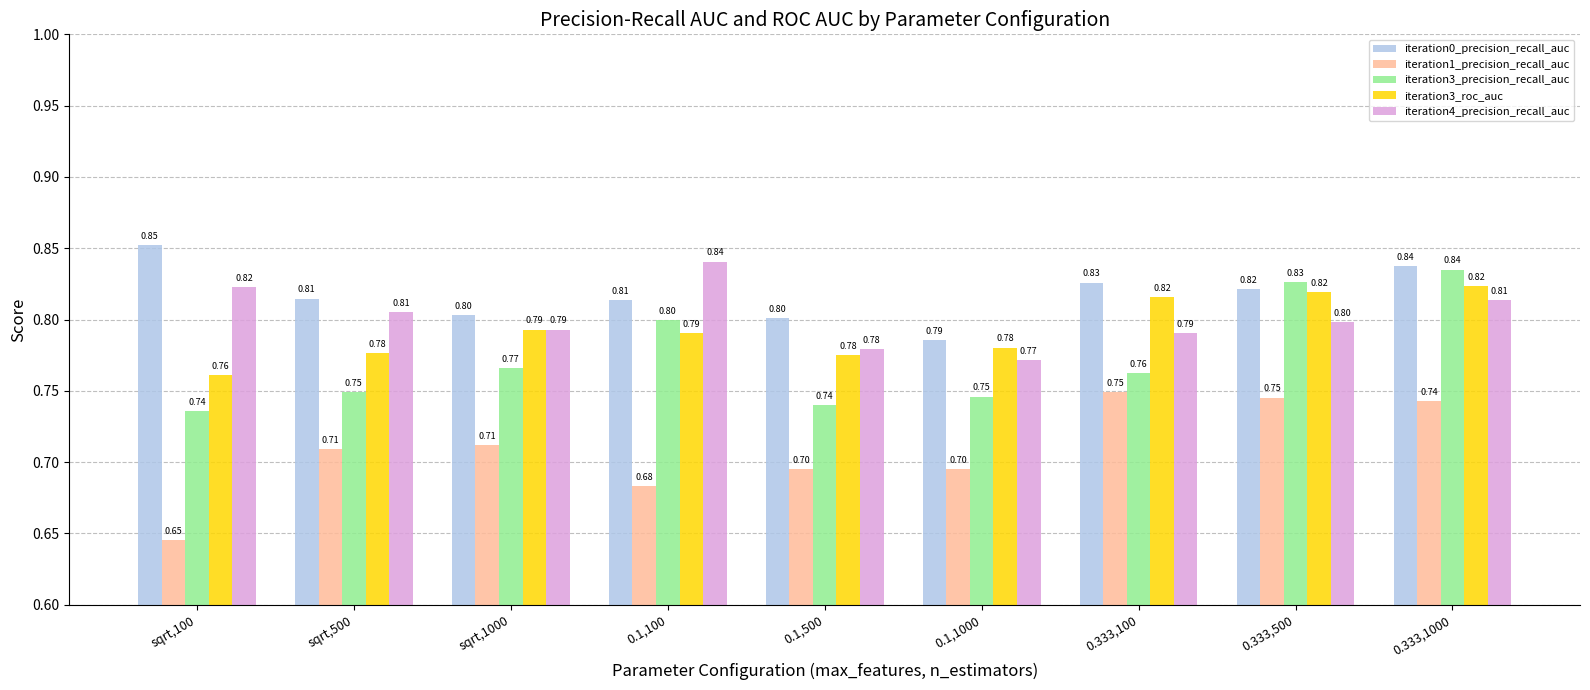

What is the label of the 4th bar from the left?

0.1,100